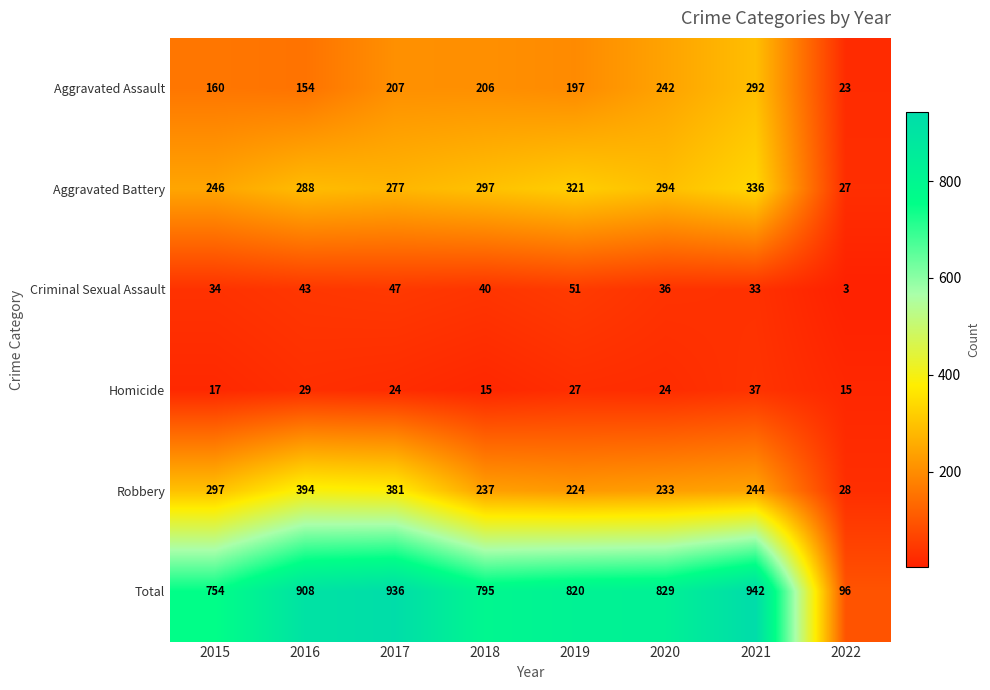

Which series has the widest spread of values?

Total